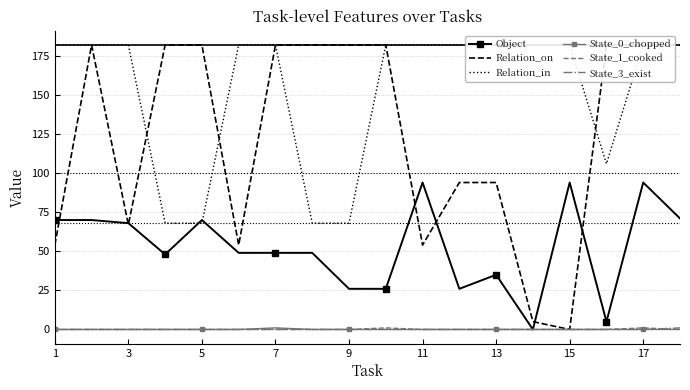

True or false: Object has a value of 49 at 7.

True